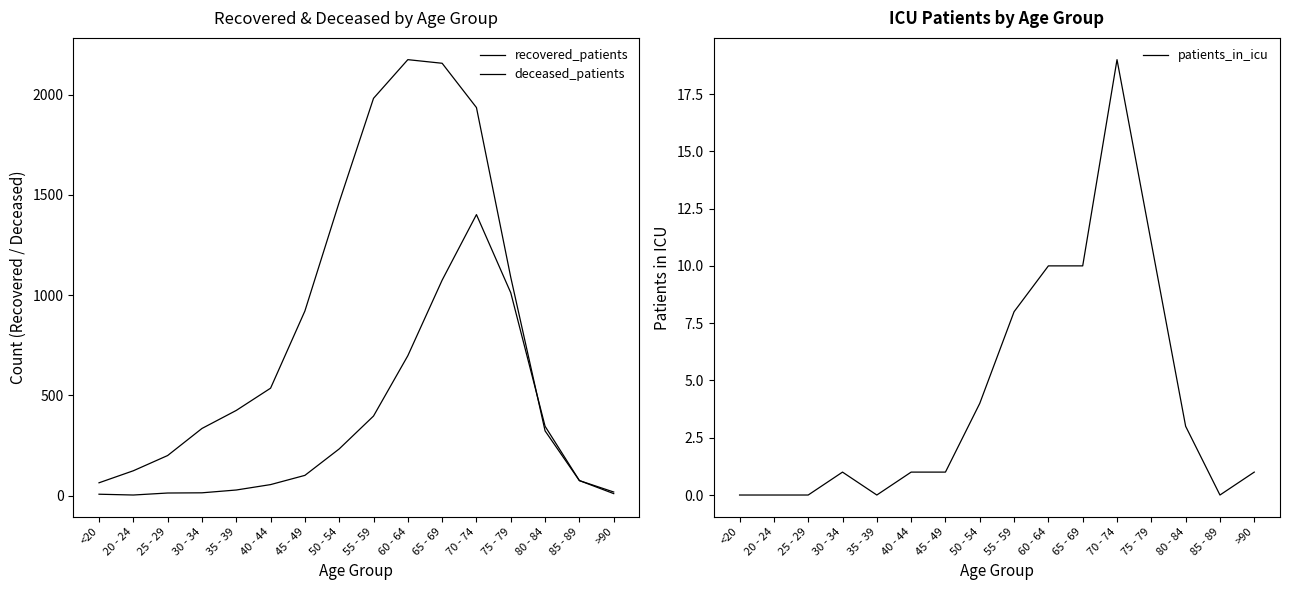

Between 20 - 24 and 60 - 64, which series saw the biggest shift?

recovered_patients